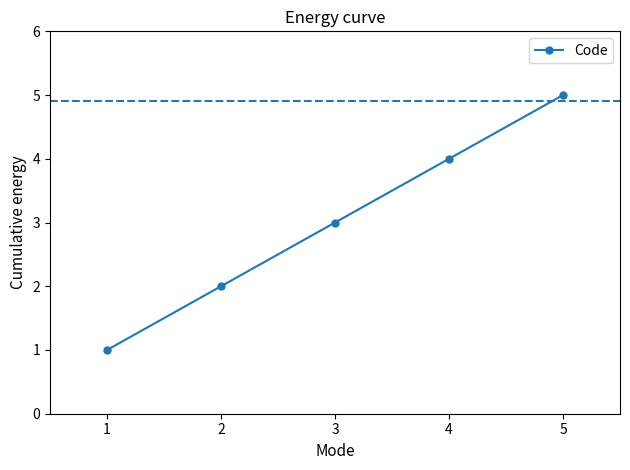

How many categories are shown in the chart?

5